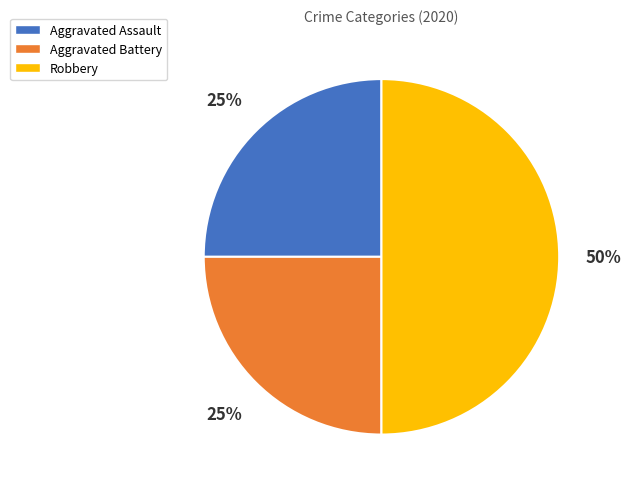

What percentage is the Aggravated Assault slice, to the nearest percent?

25%